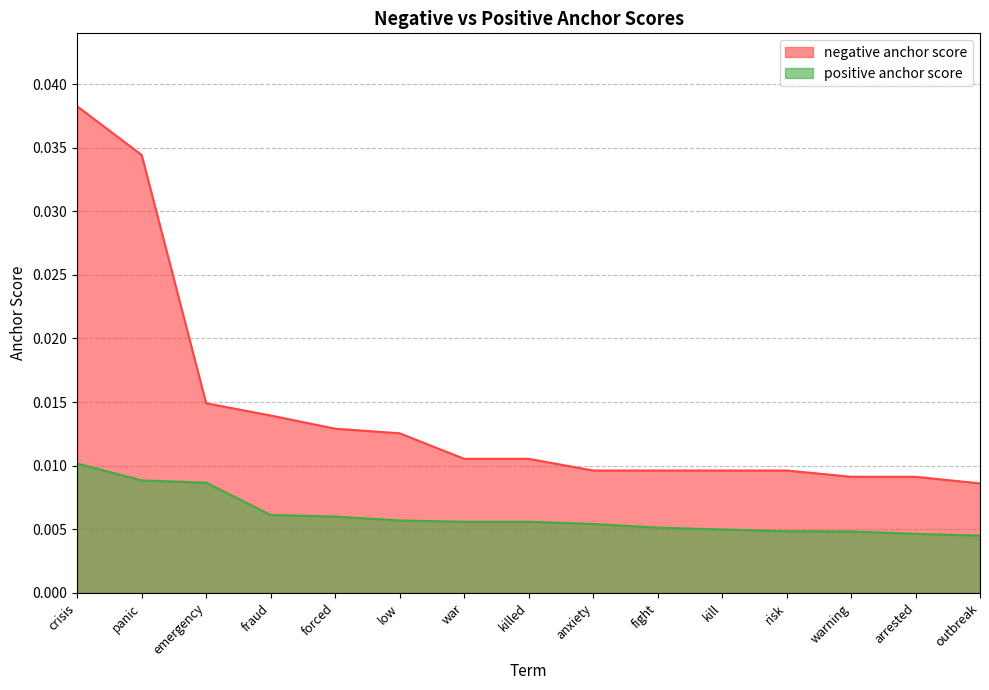

Does the chart display data point markers on the line(s)?

No